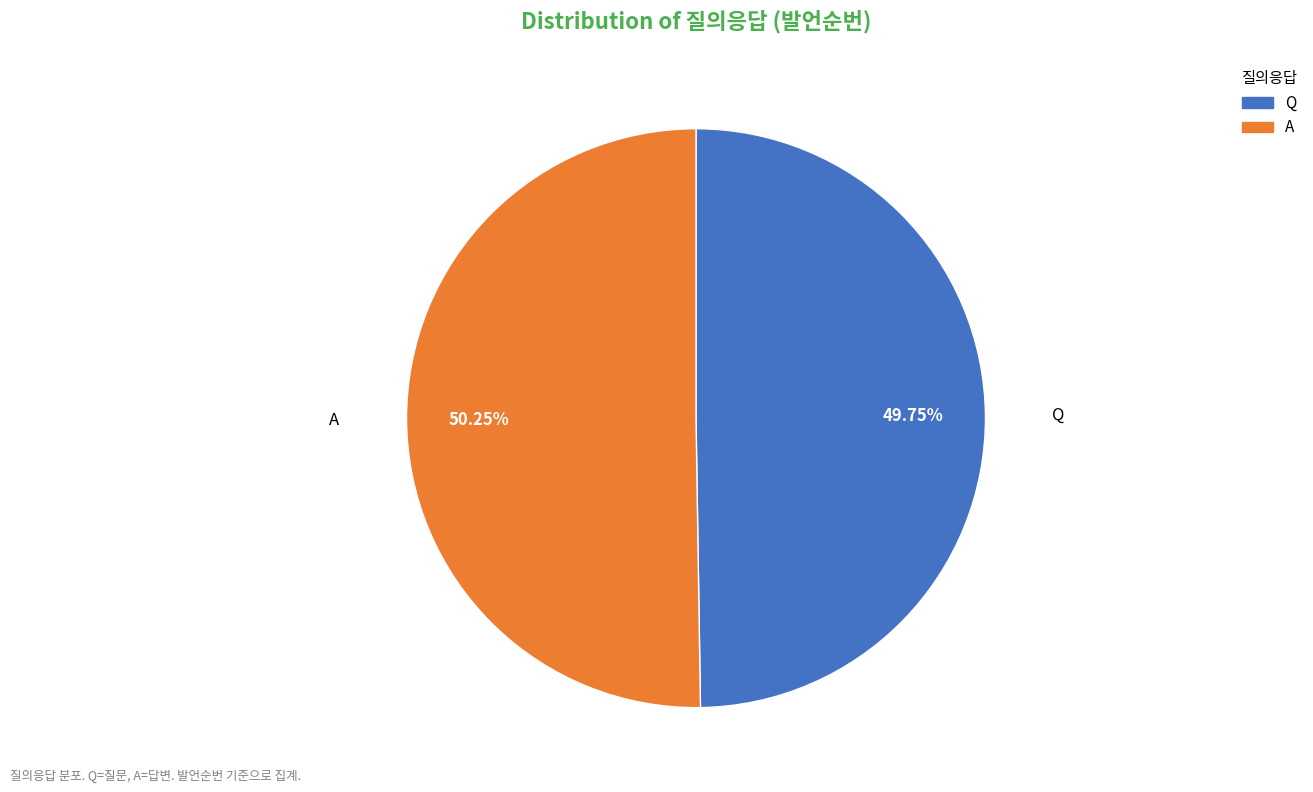

Combined, do Q and A account for over 50%?

Yes